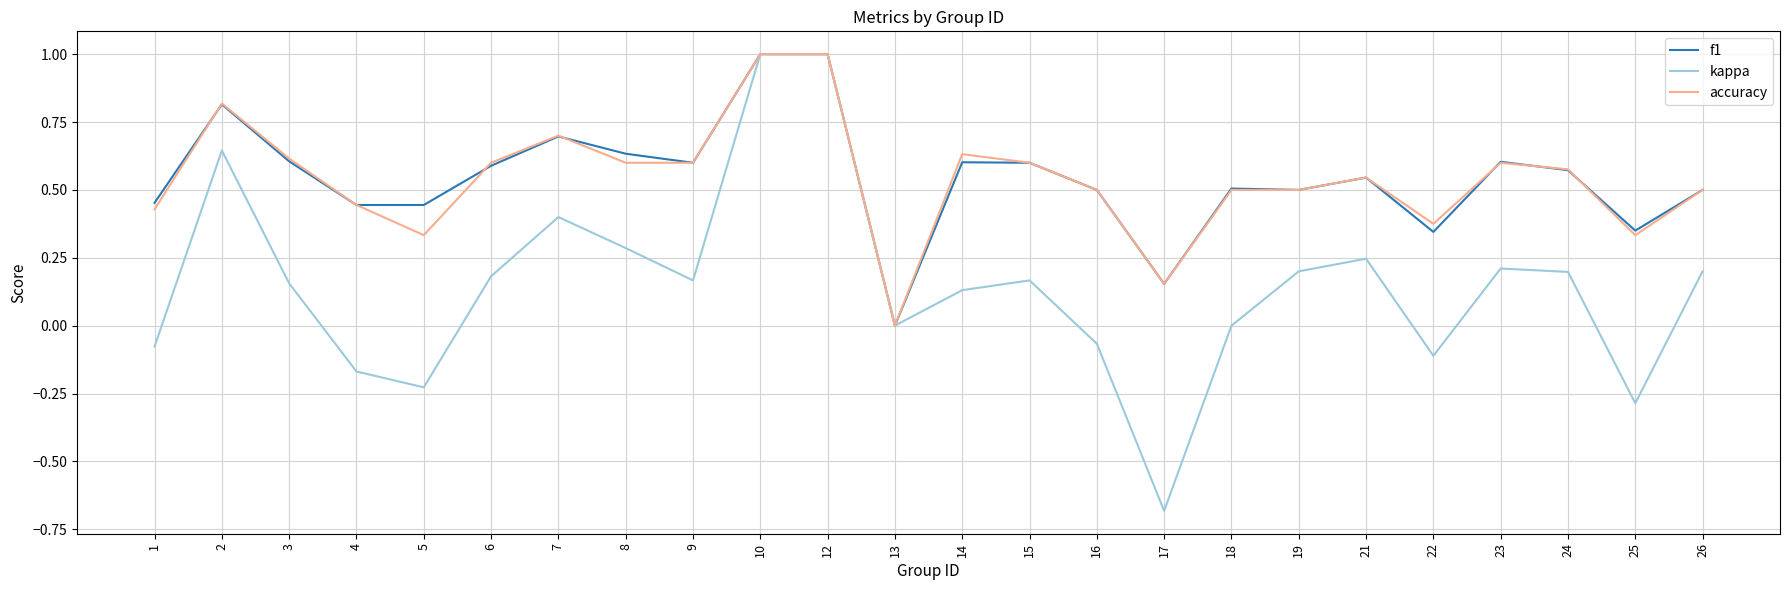

Count the f1 values in the range 0 to 1.

24